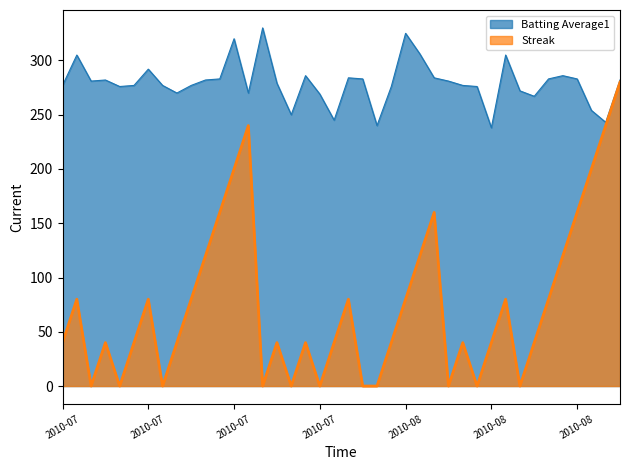

Does the chart display data point markers on the line(s)?

No